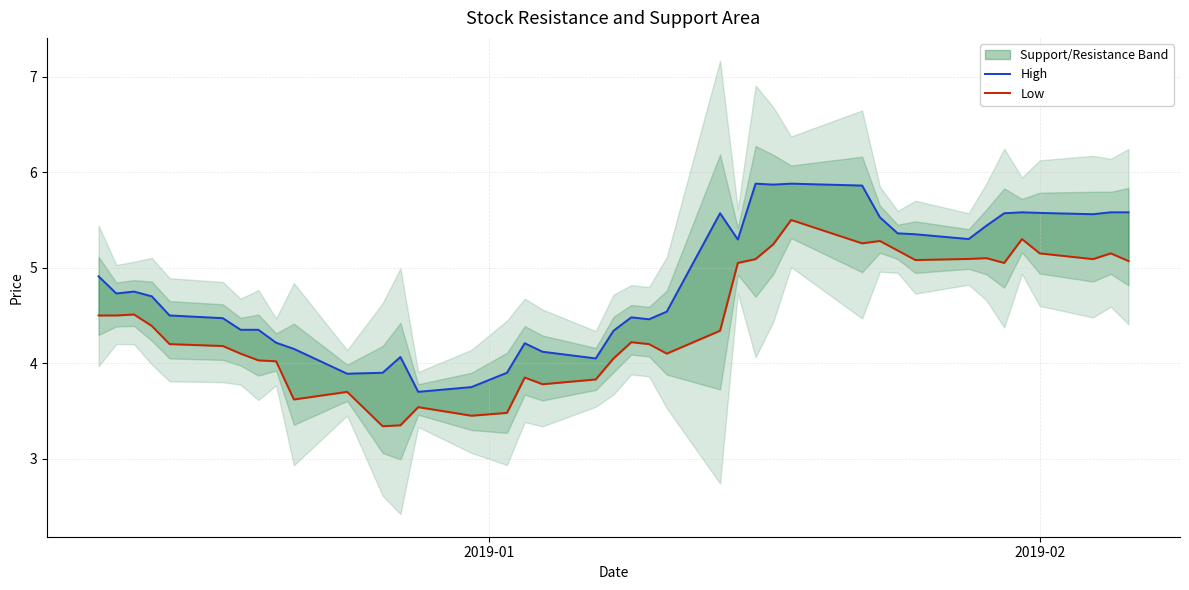

What is the sum of all Low values?

178.0